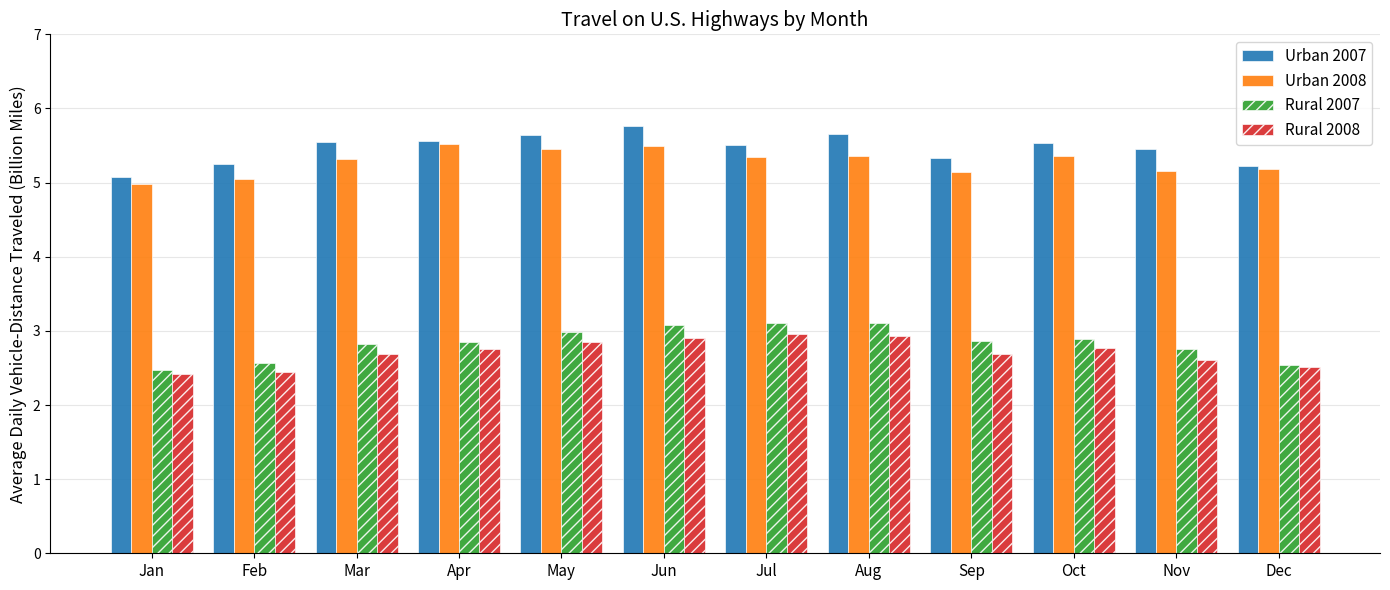

What is the value of the Rural 2008 bar at the 3rd from the left?

2.7